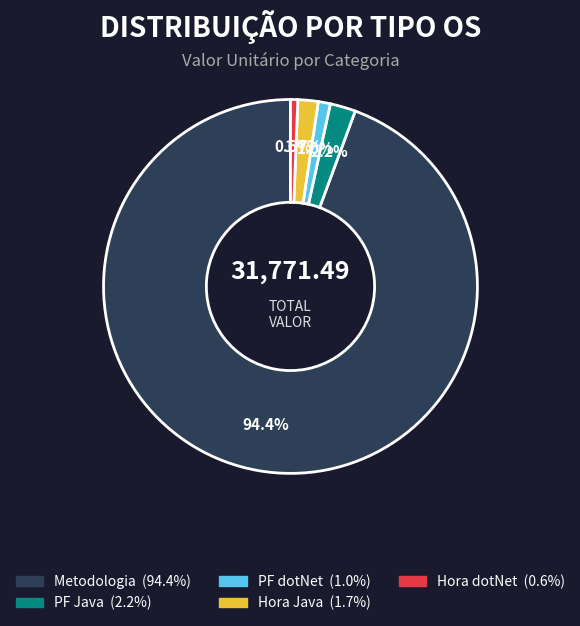

Count the number of slices in the pie.

5